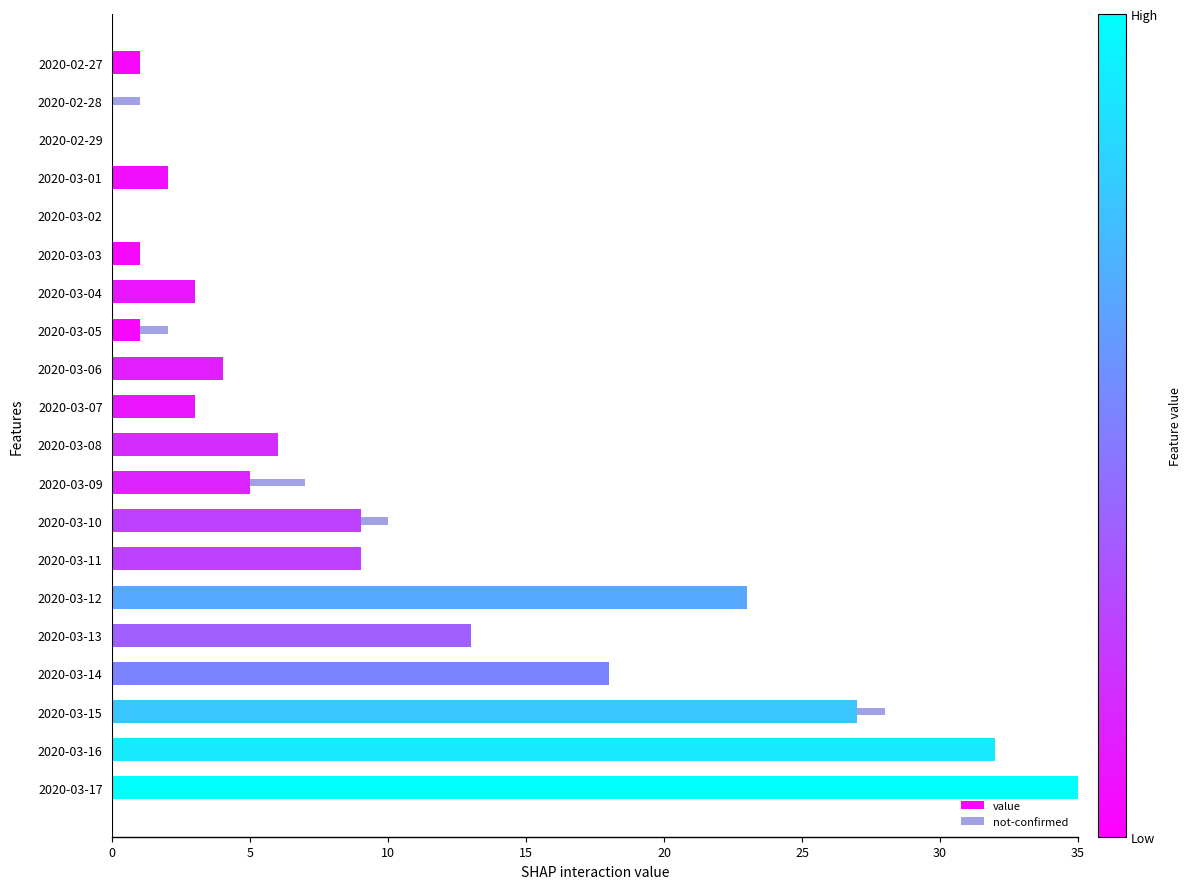

The value series shows 2 at 2020-03-08. True or false?

False